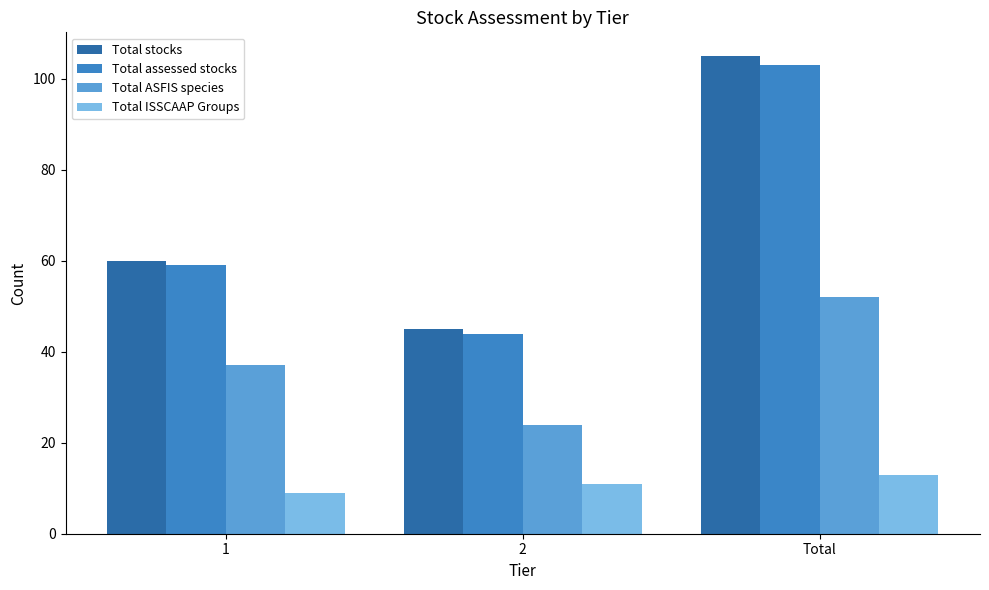

At how many categories does at least one series exceed 36?

3